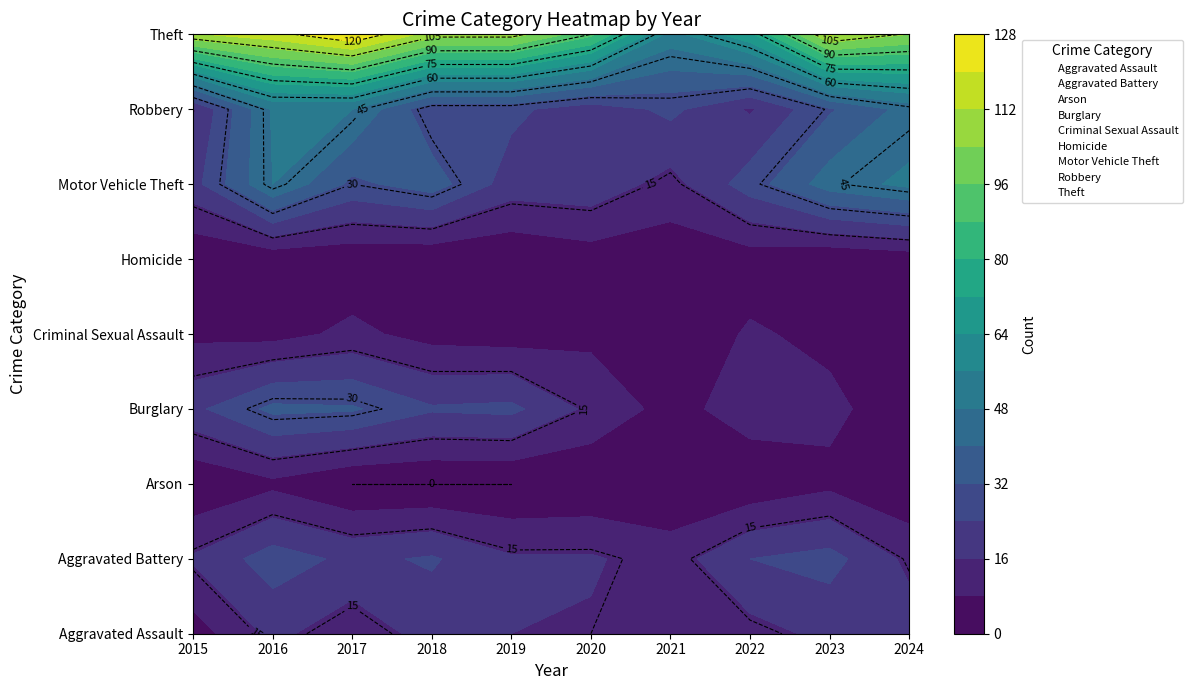

List the series in order of their peak value, lowest first.

Homicide, Arson, Criminal Sexual Assault, Aggravated Assault, Aggravated Battery, Burglary, Robbery, Motor Vehicle Theft, Theft